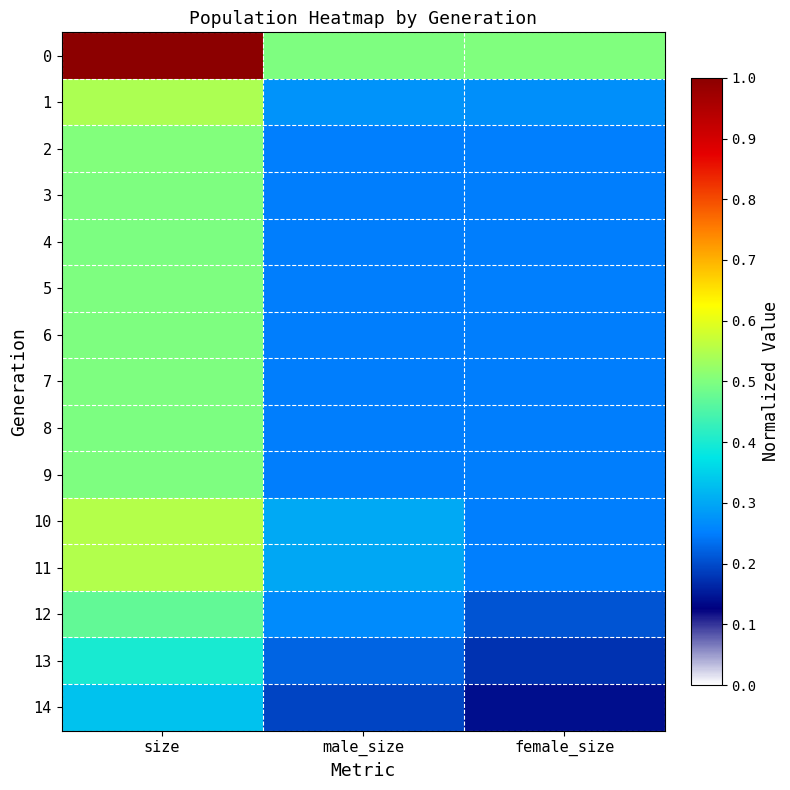

At which category is the sum across all series the highest?

size